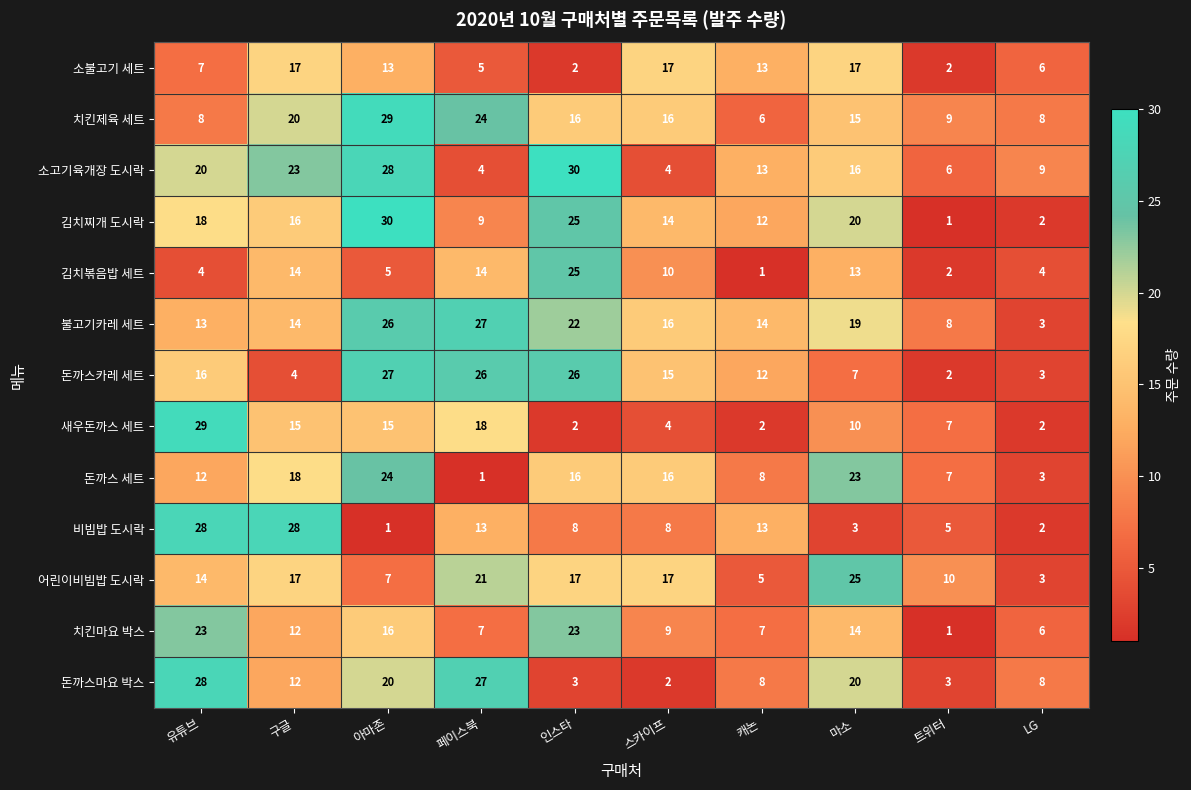

Read the 돈까스마요 박스 value at 아마존, to the nearest 5.

20